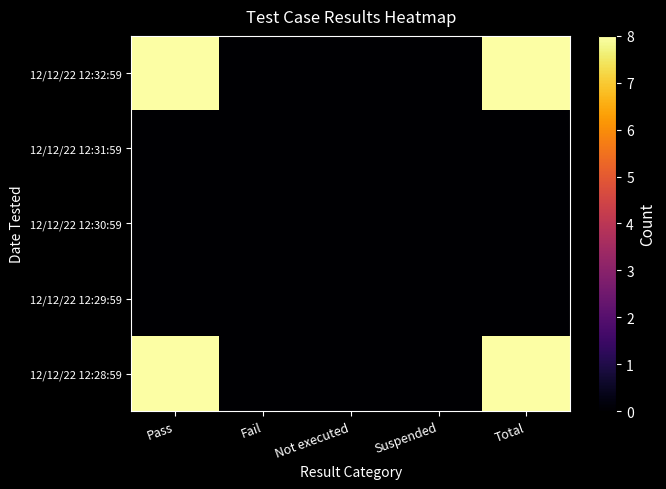

Count the number of categories in the chart.

5